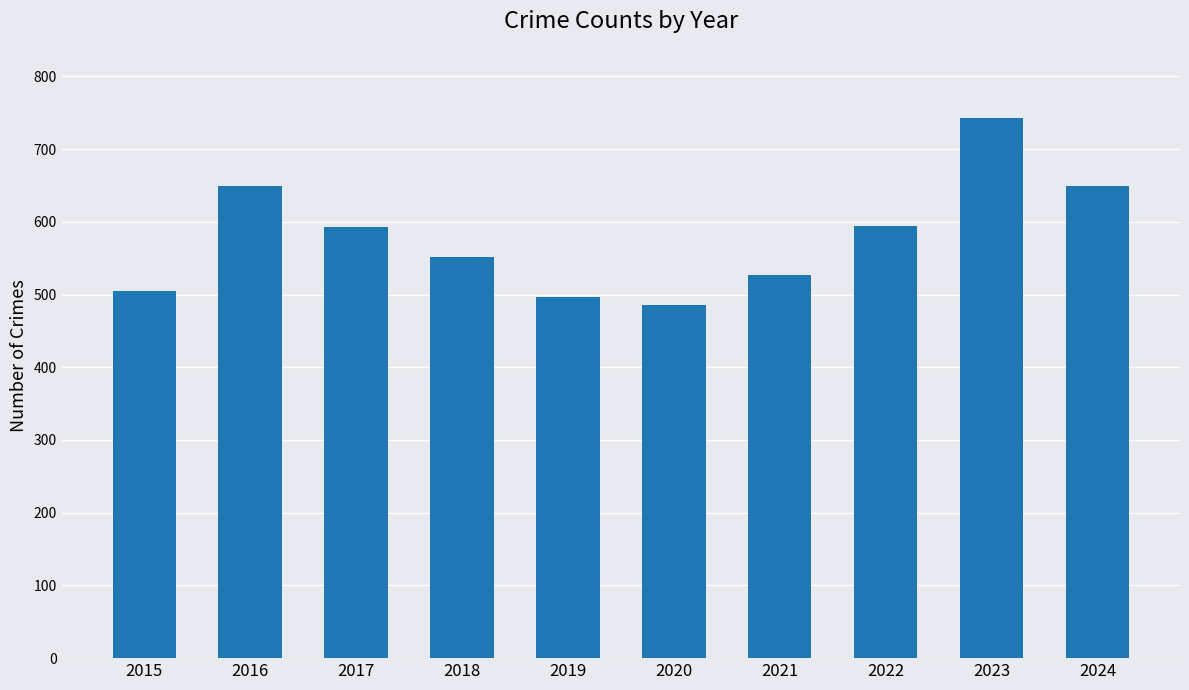

How many data points does each series have?

10